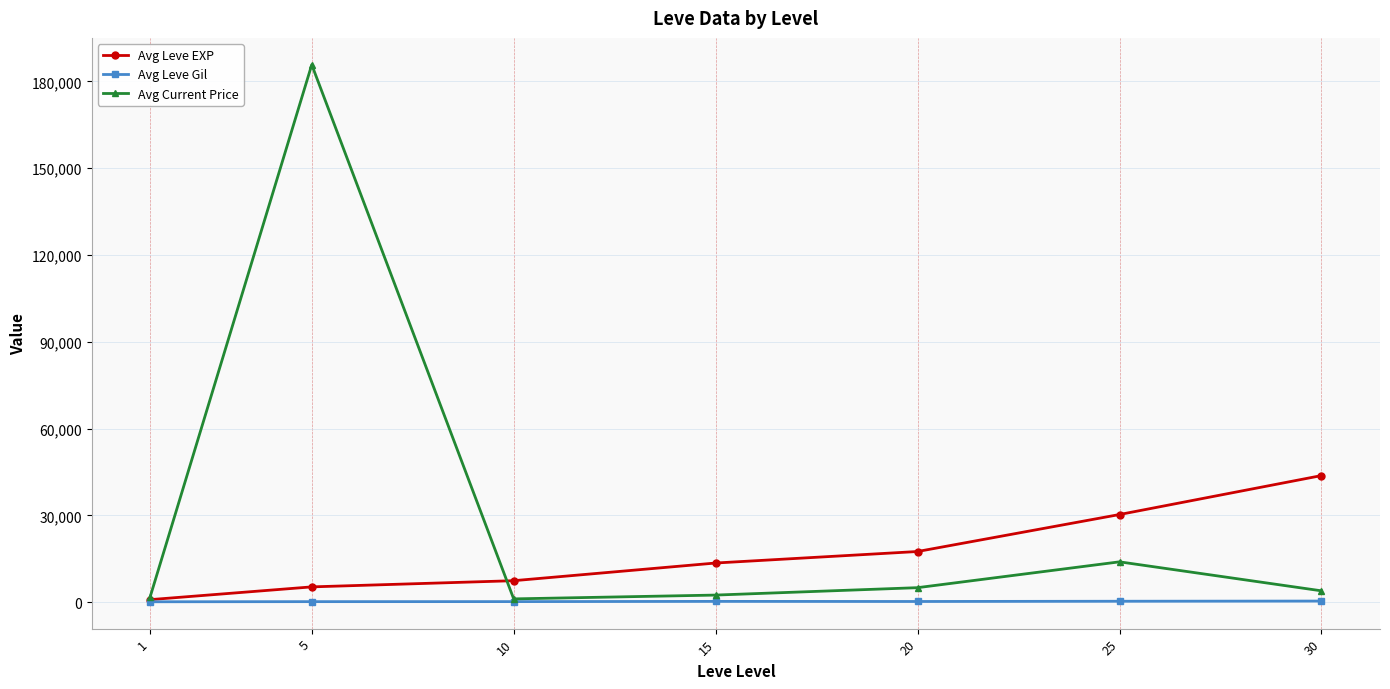

List the series in order of their peak value, lowest first.

Avg Leve Gil, Avg Leve EXP, Avg Current Price